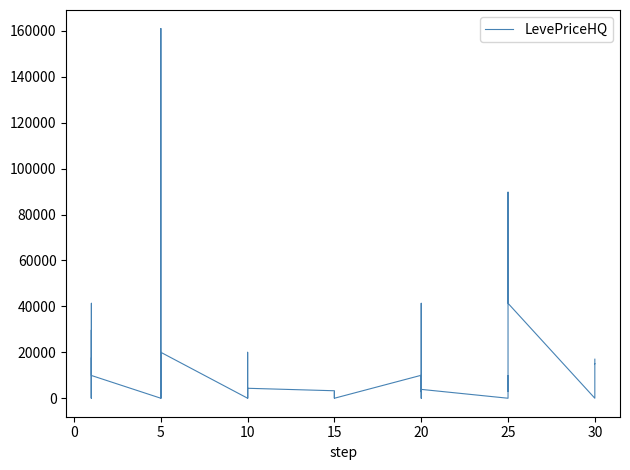

What is the label of the 35th point from the left?

25